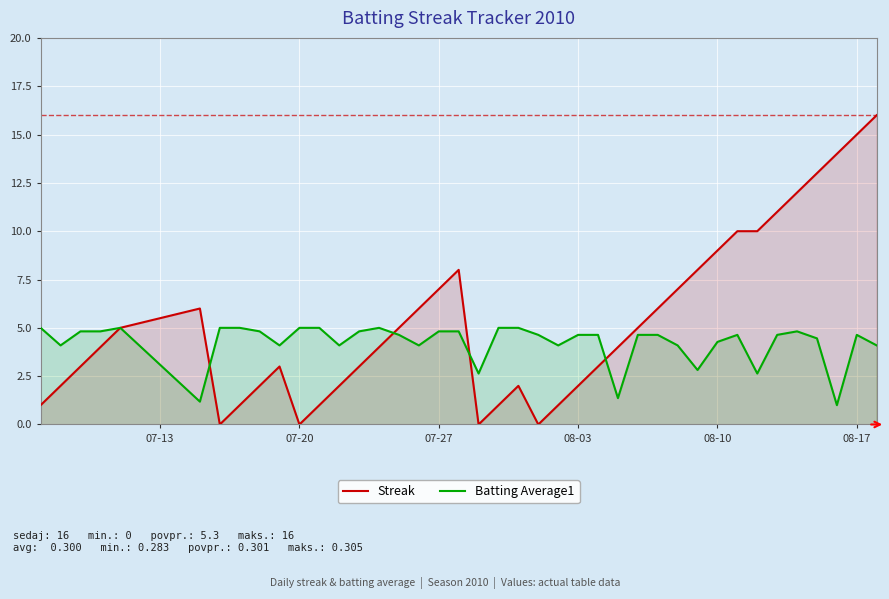

Rank the series by their average value, from highest to lowest.

Streak, Batting Average1